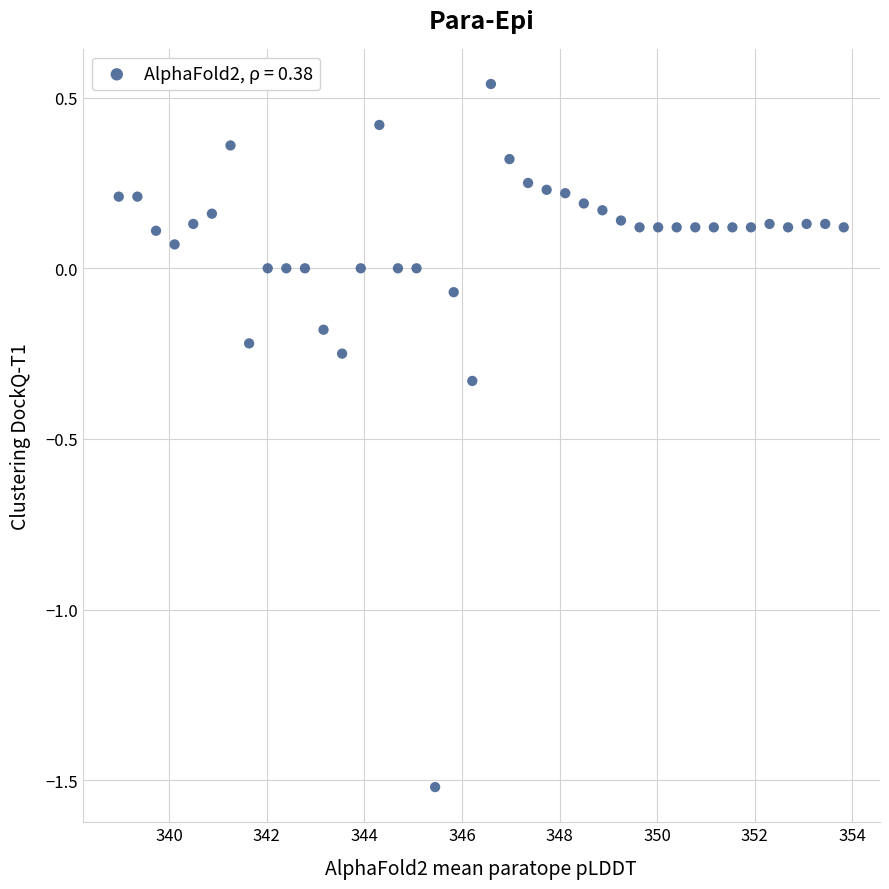

What is the range of Y values (max minus min)?

2.1